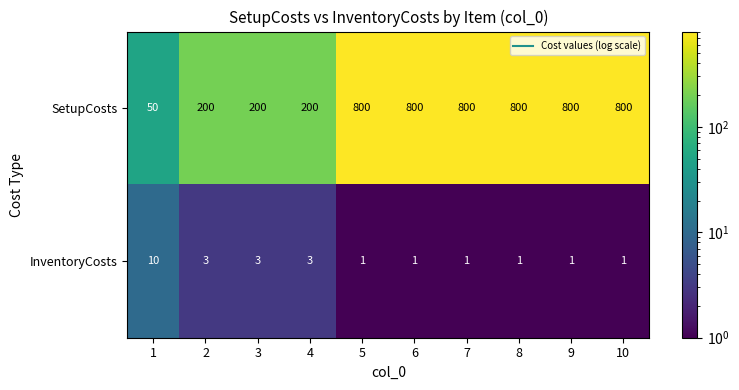

Reading left to right, extract all data points from this chart.

SetupCosts: 50	200	200	200	800	800	800	800	800	800
InventoryCosts: 10	3	3	3	1	1	1	1	1	1